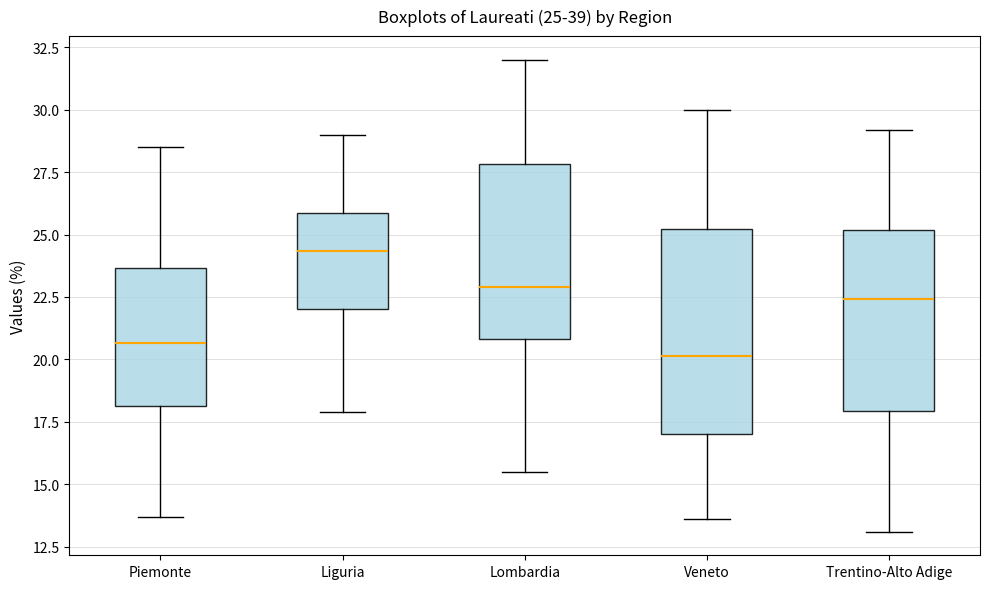

Which box's median line is the highest?

Liguria